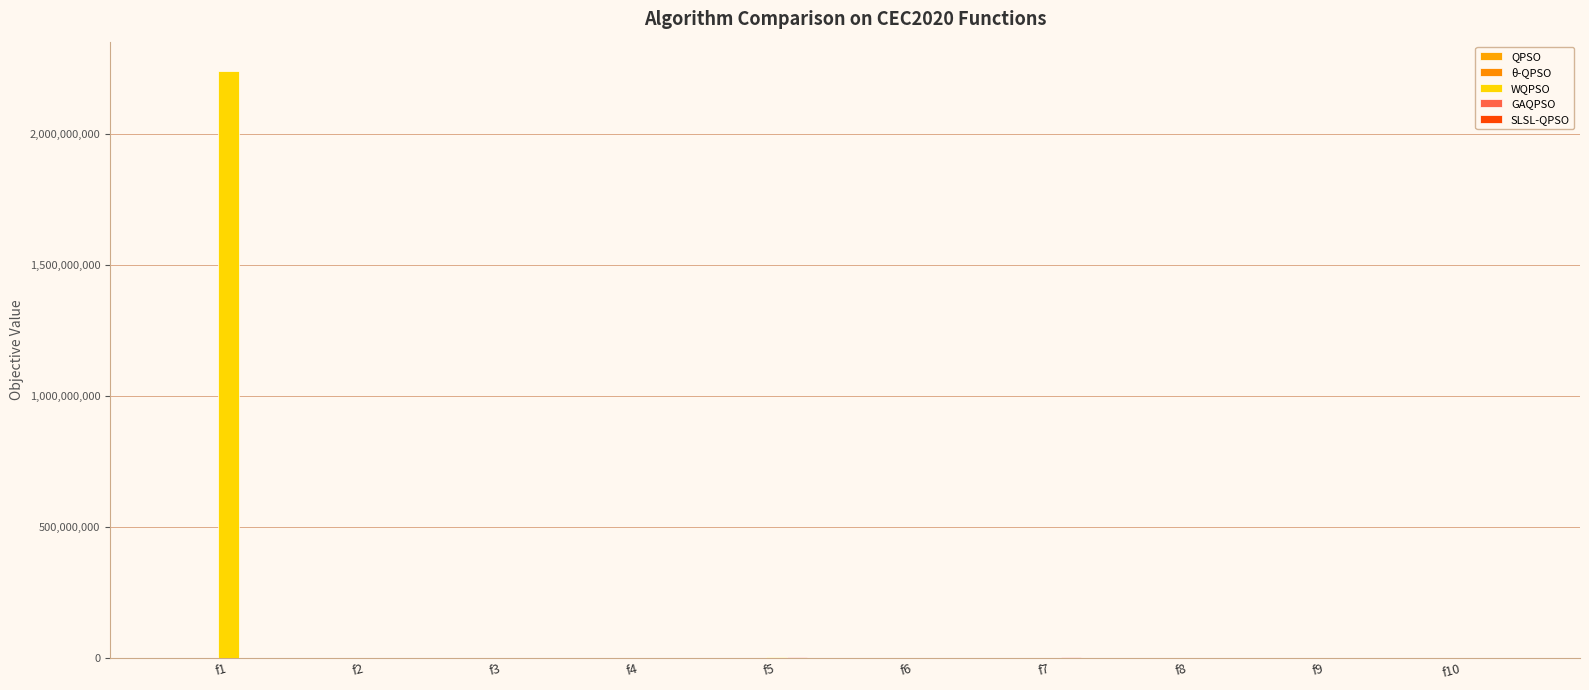

Where is QPSO nearest to the value 99848?

f7